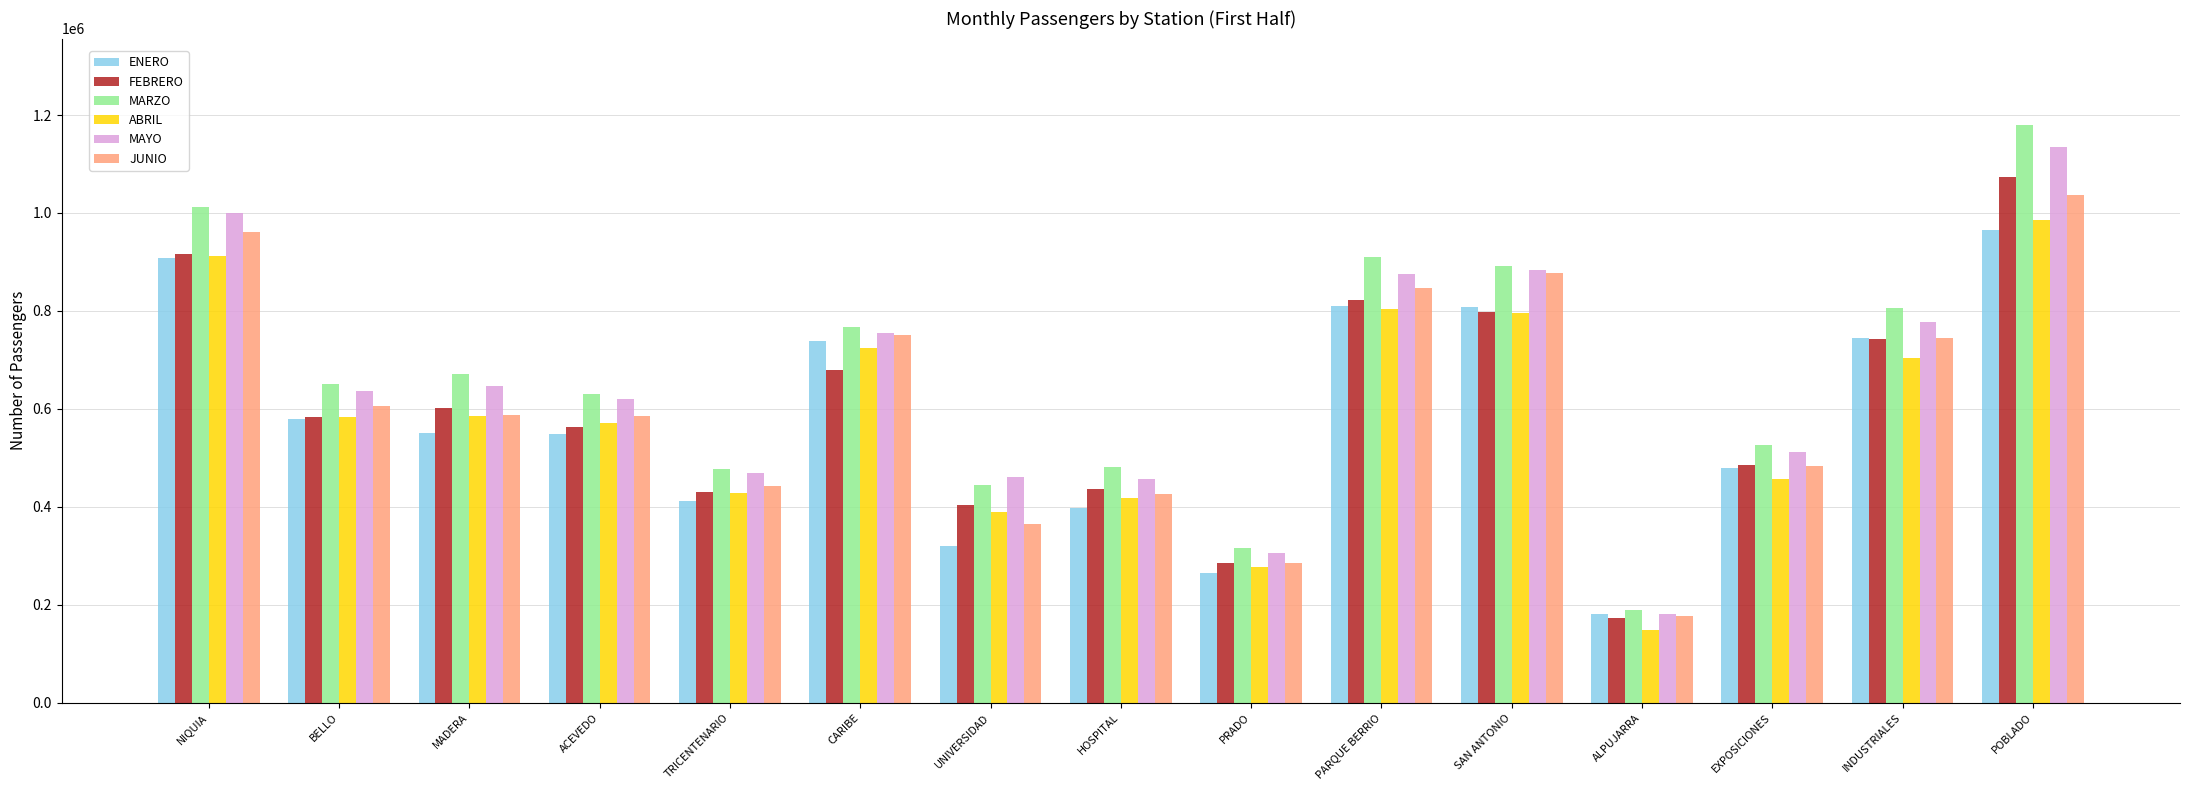

What is the label of the 14th bar from the right?

BELLO